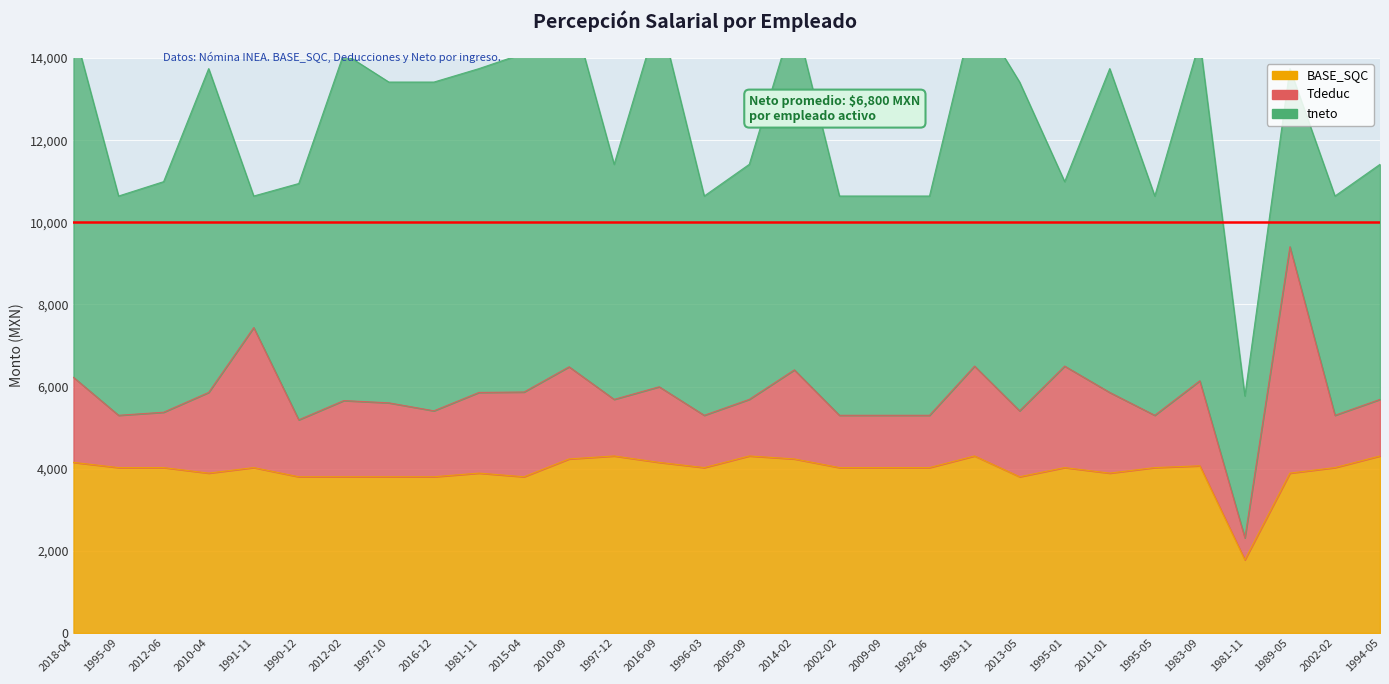

What are all the series names shown in the legend?

BASE_SQC, Tdeduc, tneto